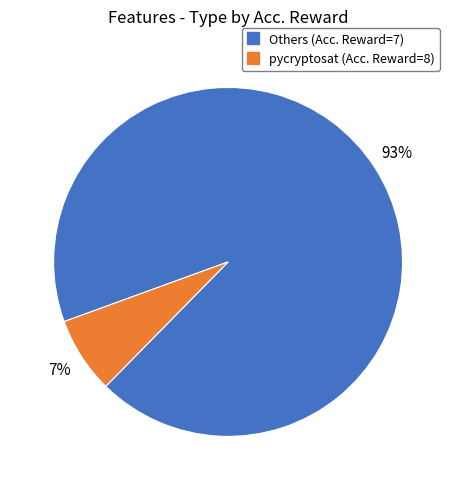

Is there any slice that represents more than half of the pie?

Yes